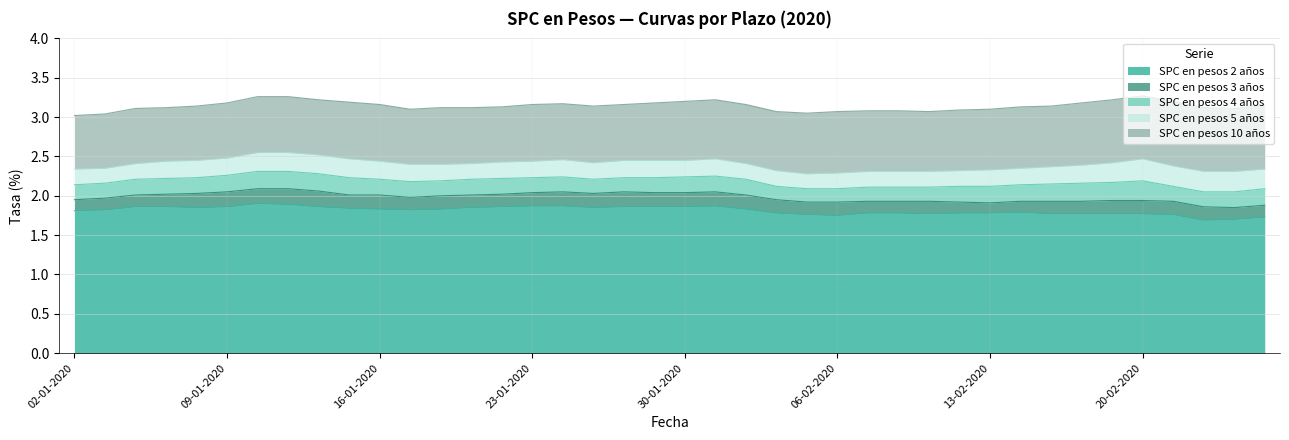

What is the total value across all series at 29-01-2020?

11.8